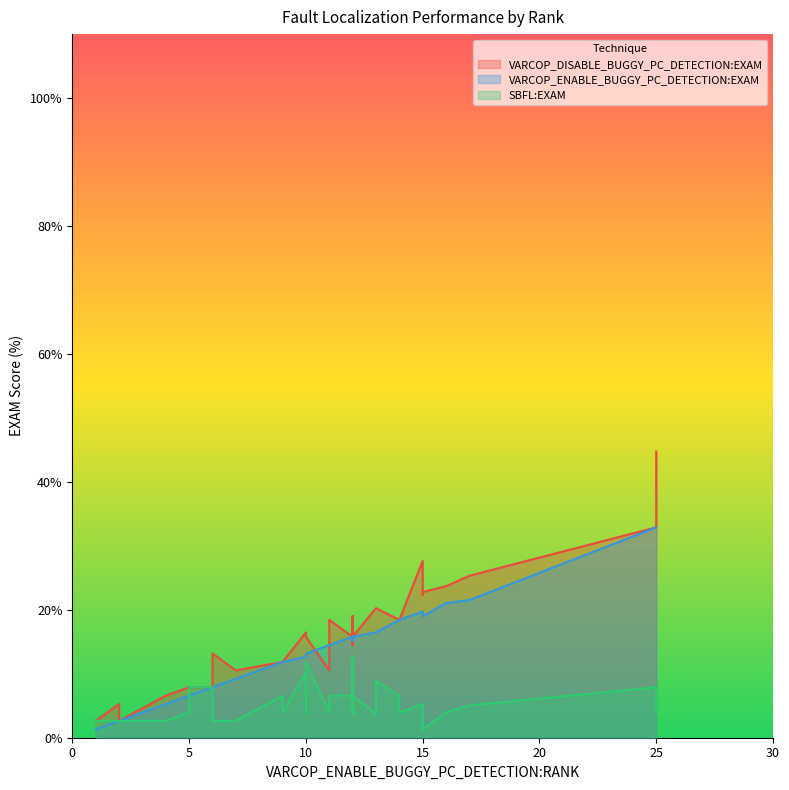

What are all the series names shown in the legend?

VARCOP_DISABLE_BUGGY_PC_DETECTION:EXAM, VARCOP_ENABLE_BUGGY_PC_DETECTION:EXAM, SBFL:EXAM